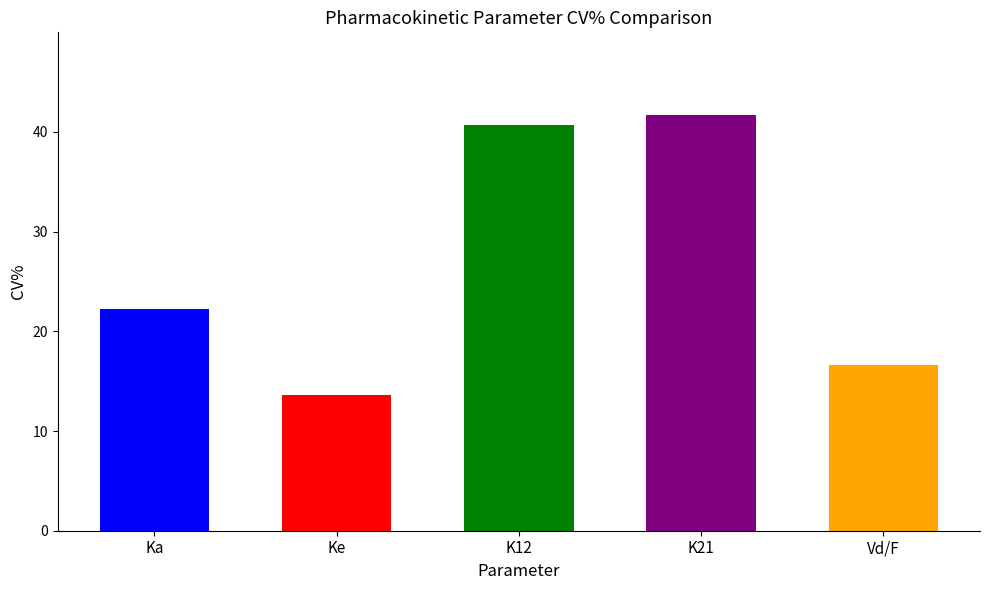

Are the bars grouped side by side (vs. stacked)?

No